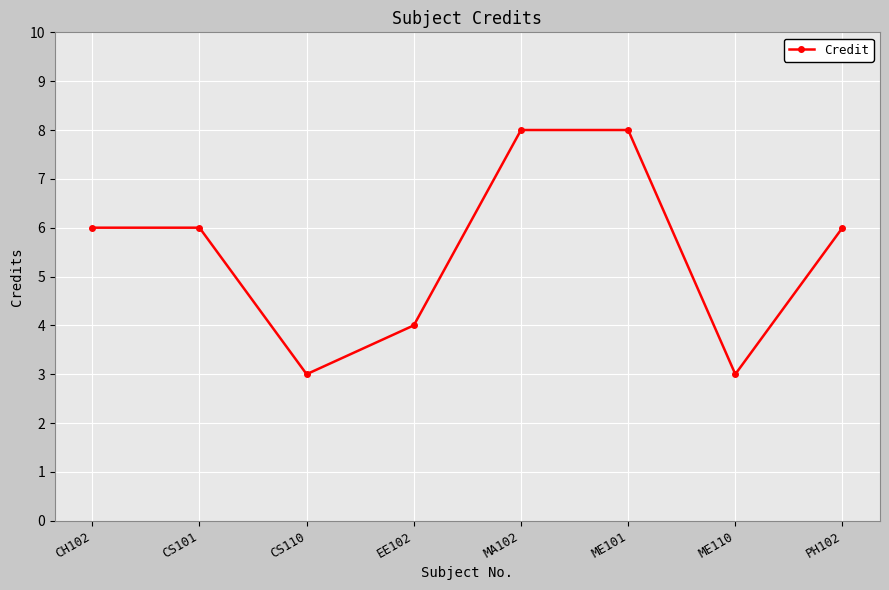

Count the values in the range 4 to 8.

6